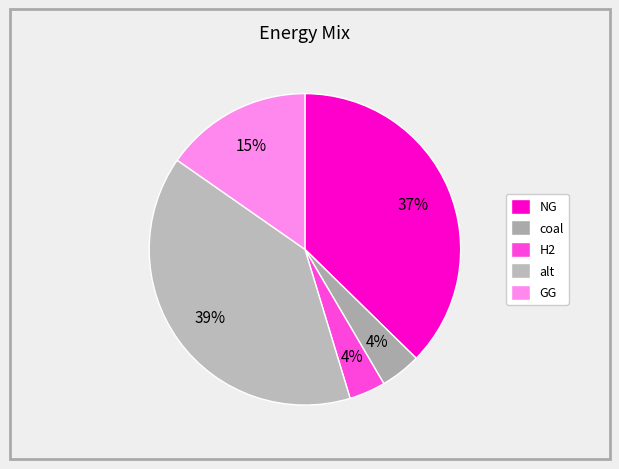

To the nearest percent, what is the combined percentage of GG and alt?

55%